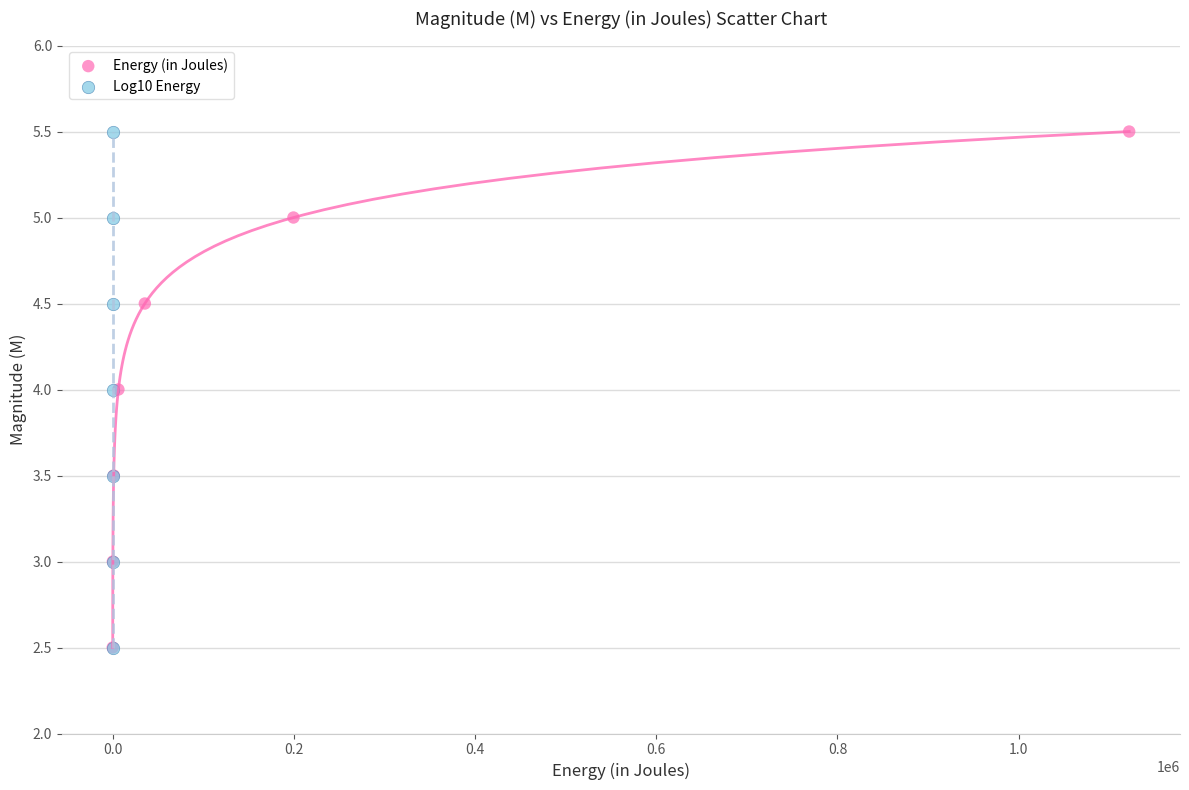

What are all the series names shown in the legend?

Energy (in Joules), Log10 Energy